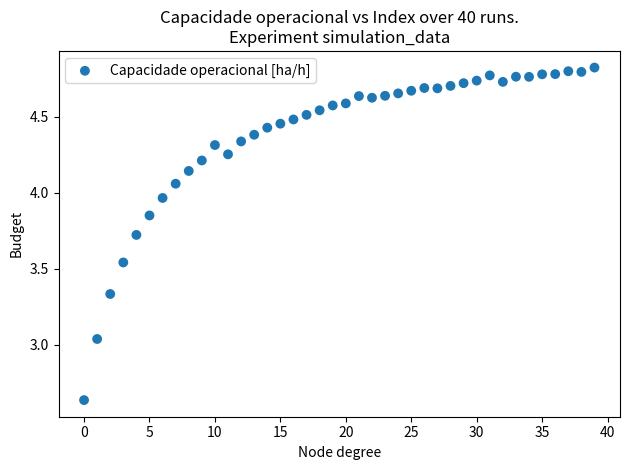

Count the number of points in this scatter plot.

40